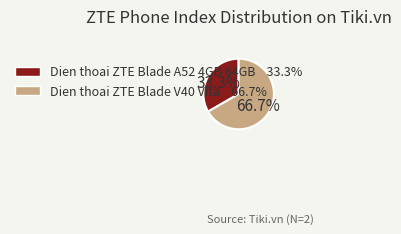

Combined, do Dien thoai ZTE Blade A52 4GB 64GB and Dien thoai ZTE Blade V40 Vita account for over 50%?

Yes